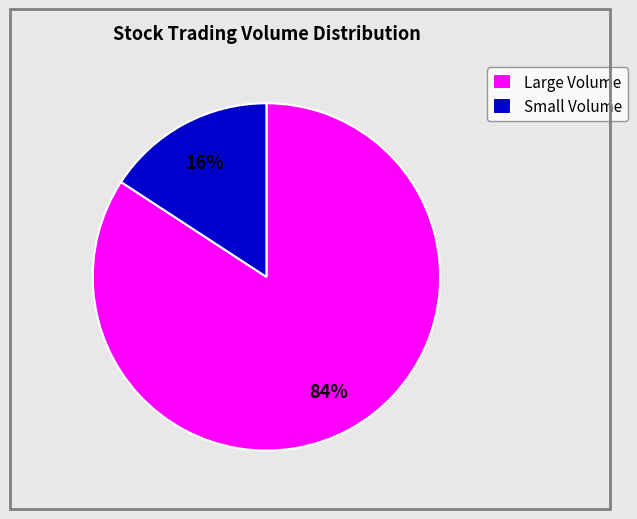

Is it true that Large Volume is 84% of the pie?

True